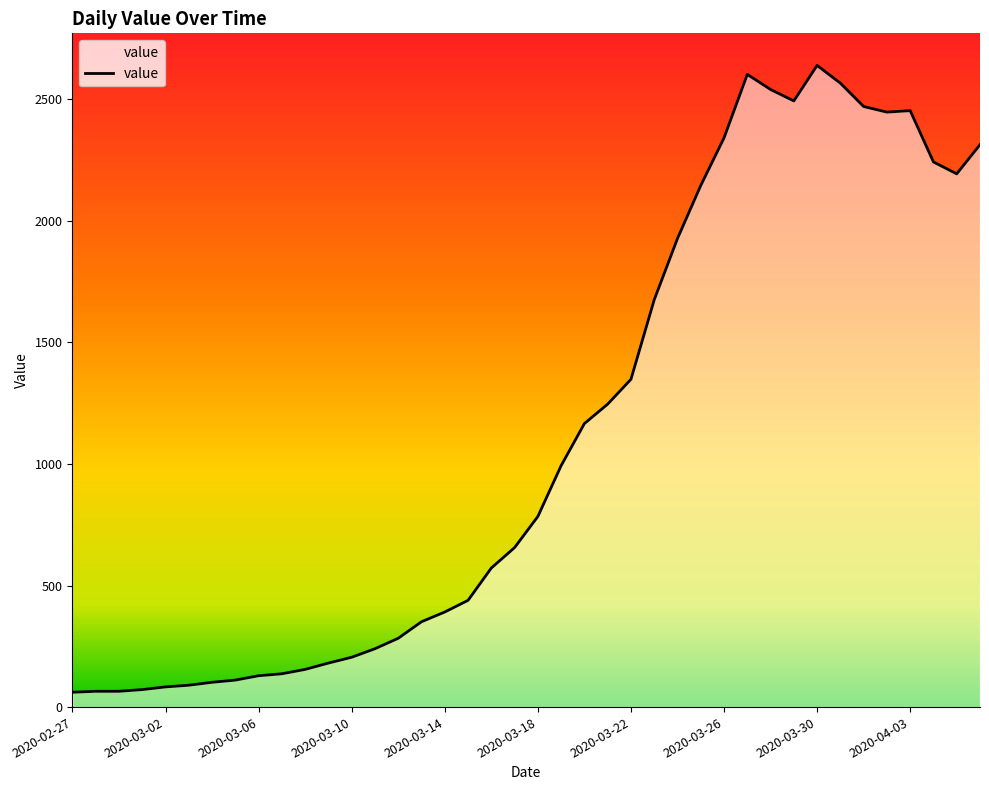

What is the smallest value displayed?

61